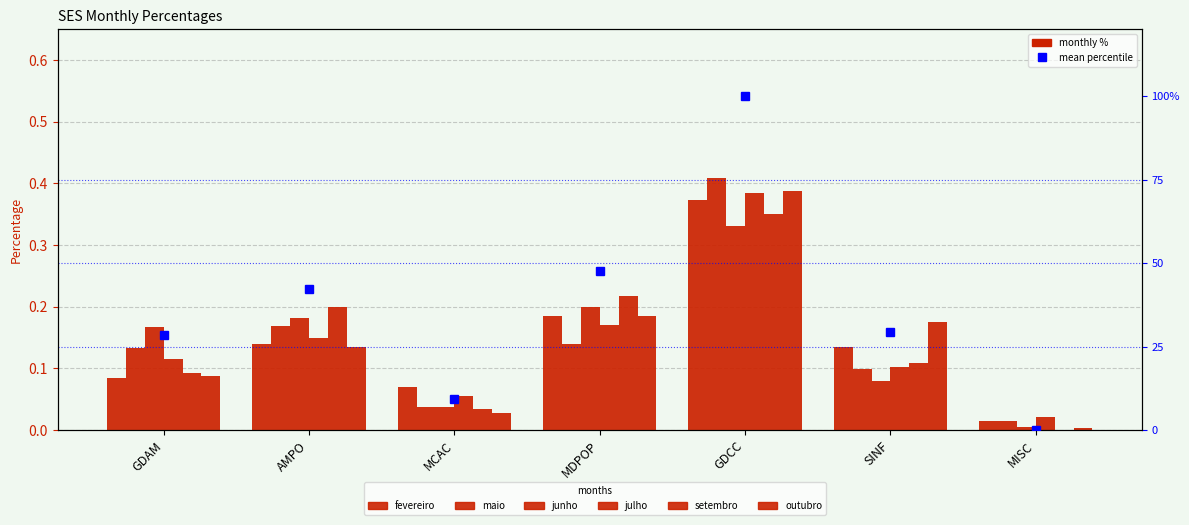

Which has a higher value, AMPO or MISC?

AMPO